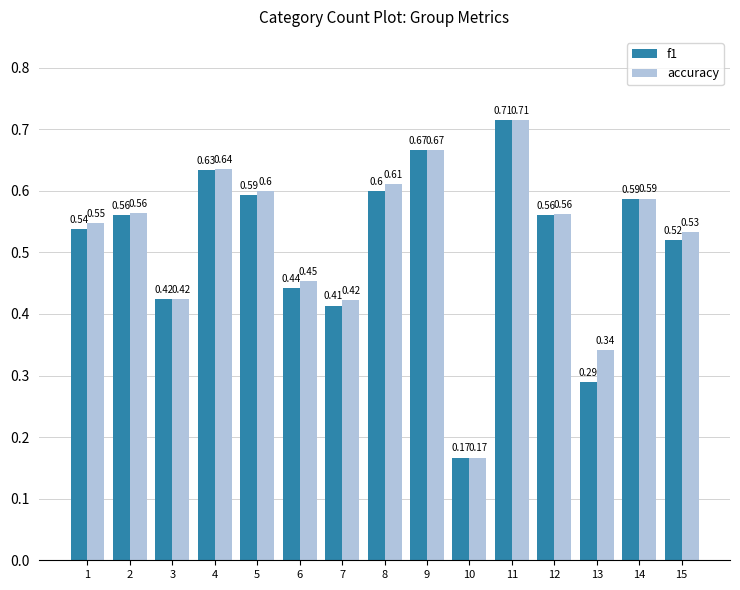

What is the sum of the f1 values at 7 and 5?

1.0